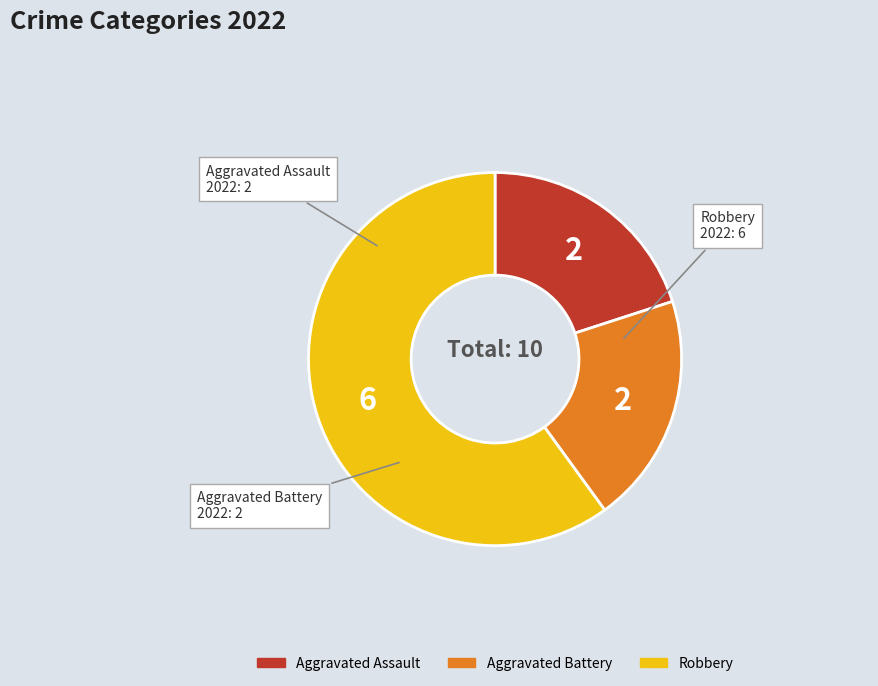

Is the sum of Robbery and Aggravated Battery greater than half?

Yes